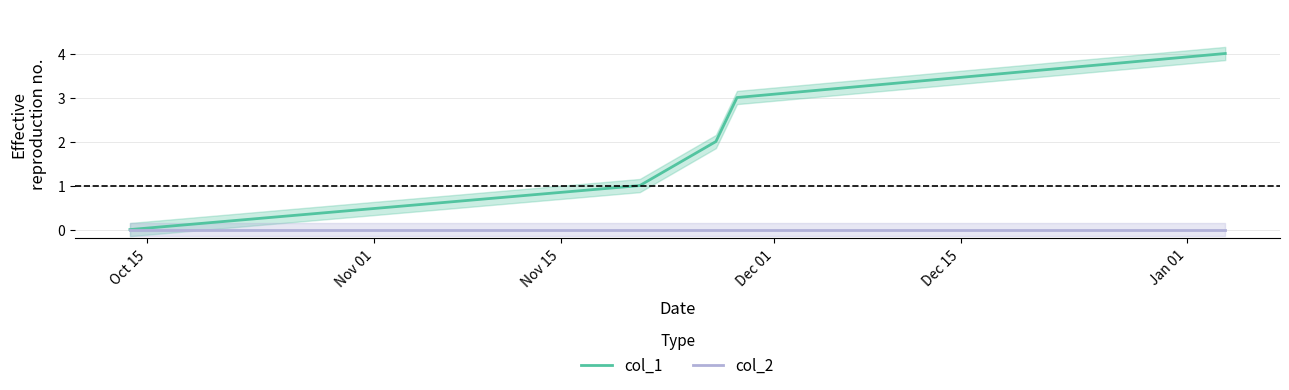

True or false: col_1 and col_2 intersect in this chart.

False